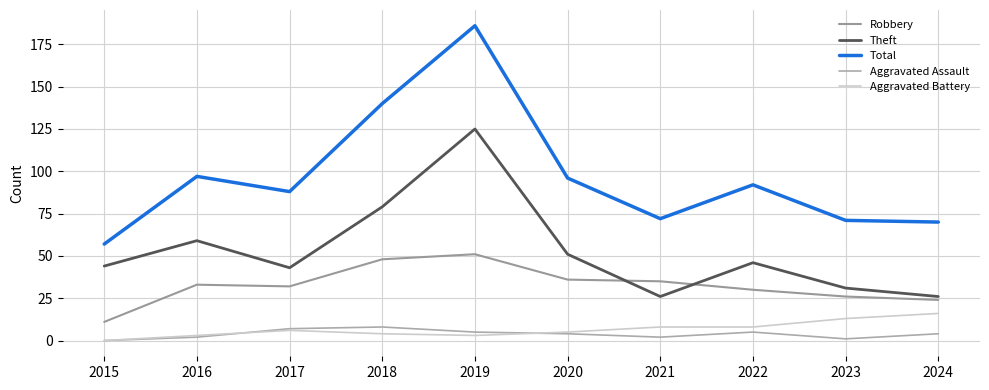

At how many categories does at least one series exceed 70?

8